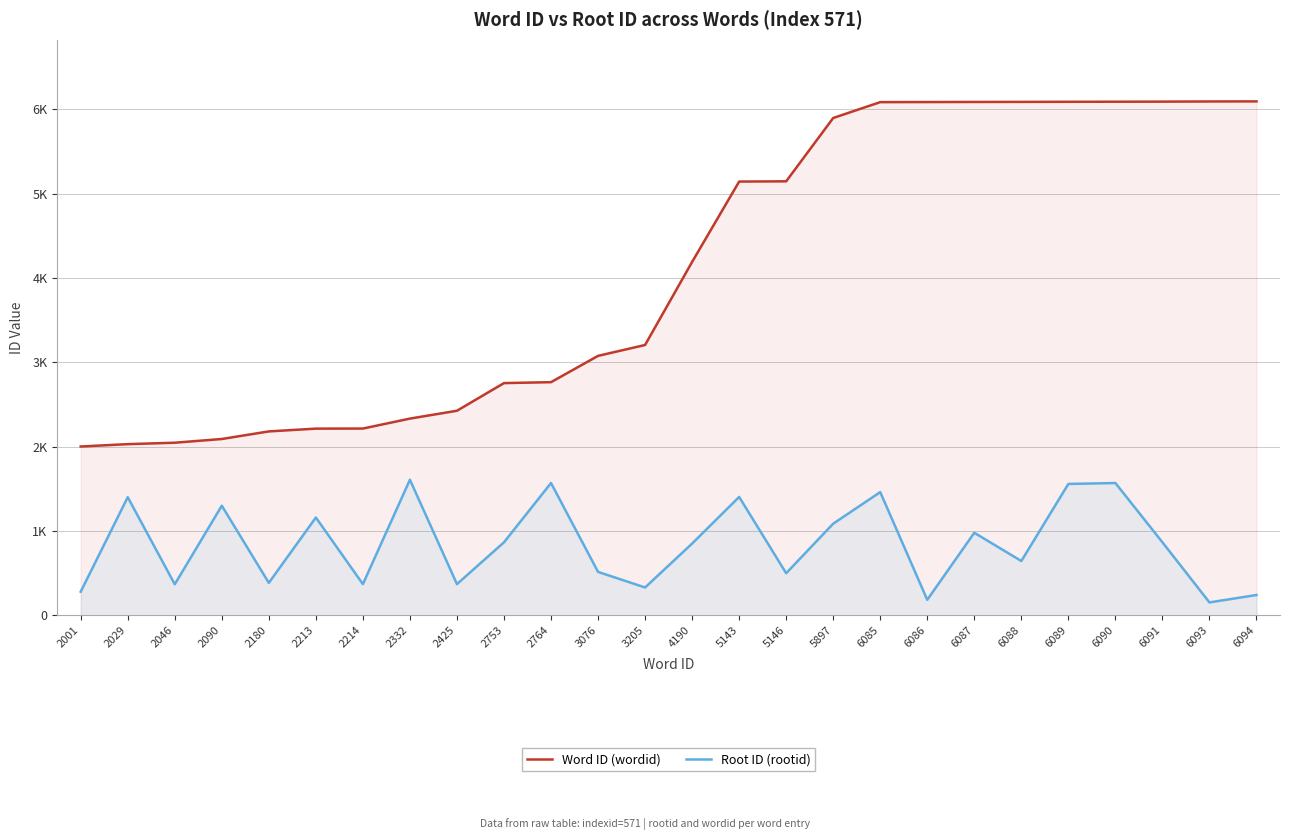

The value of Root ID (rootid) at 6090 is 1568. True or false?

True